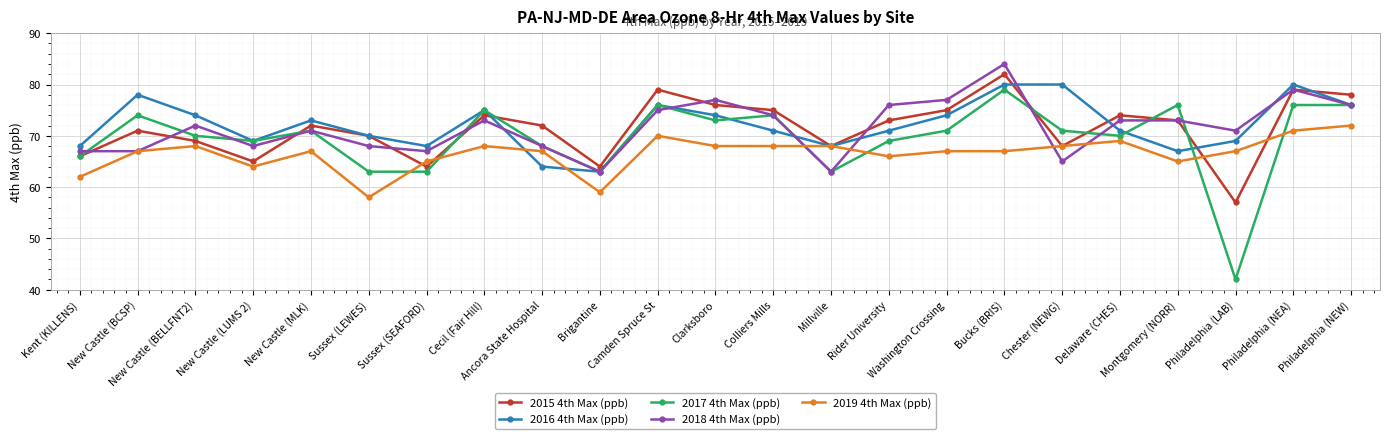

What is the label of the 15th point from the left?

Rider University